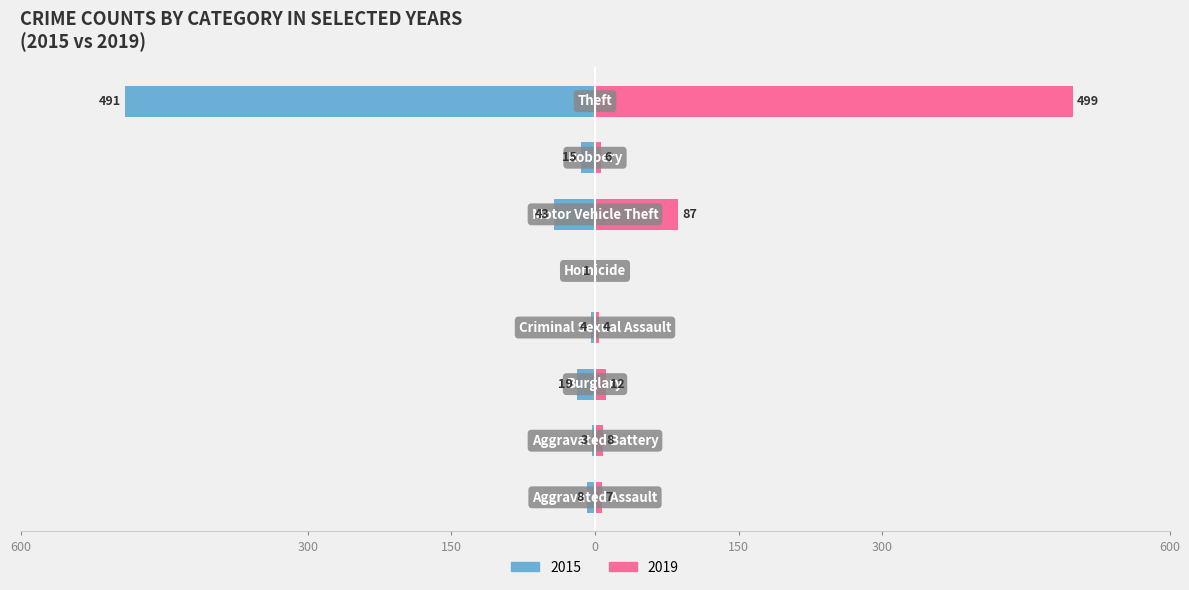

Reading right to left, transcribe all the data shown in this chart.

Left (2015): Theft=-491	Robbery=-15	Motor Vehicle Theft=-43	Homicide=-1	Criminal Sexual Assault=-4	Burglary=-19	Aggravated Battery=-3	Aggravated Assault=-8
Right (2019): Theft=499	Robbery=6	Motor Vehicle Theft=87	Homicide=0	Criminal Sexual Assault=4	Burglary=12	Aggravated Battery=8	Aggravated Assault=7